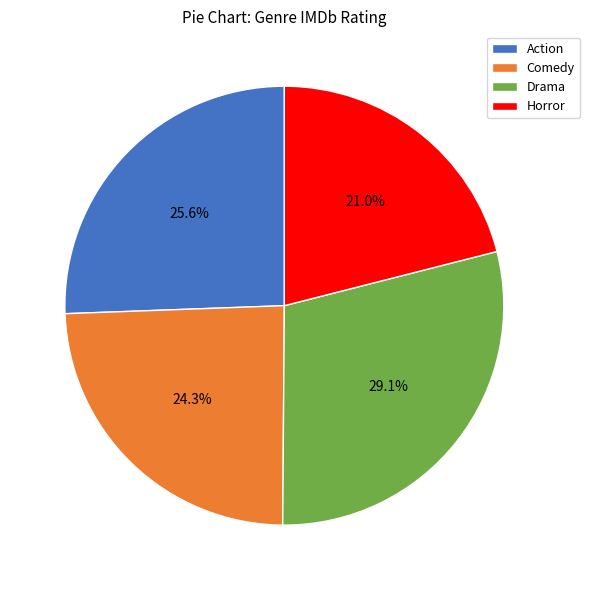

True or false: Action accounts for 26% of the total.

True